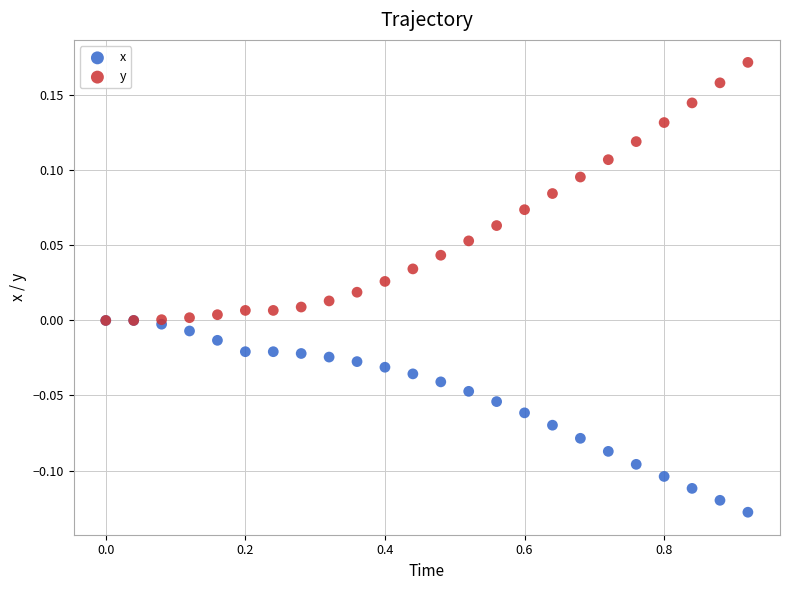

What are all the series names shown in the legend?

x, y